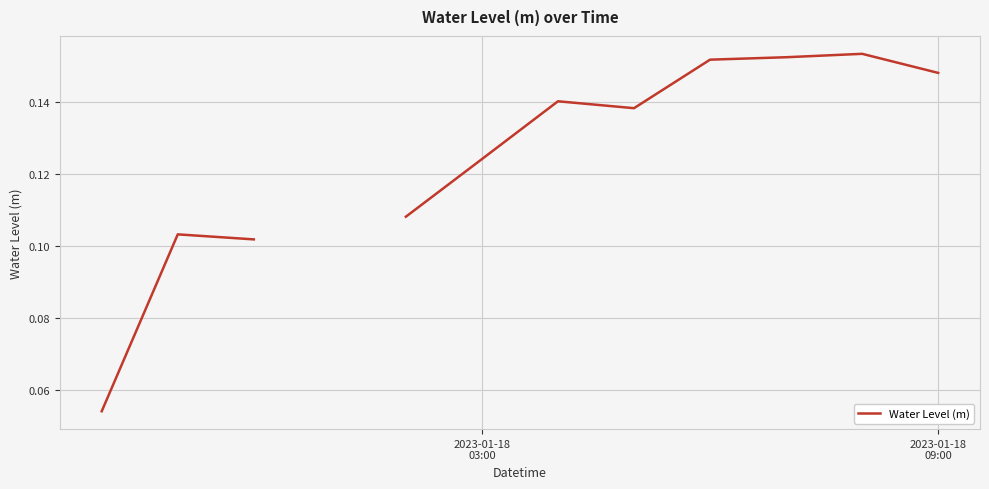

How many interior local valleys (lower than both neighbors) does the data have?

1